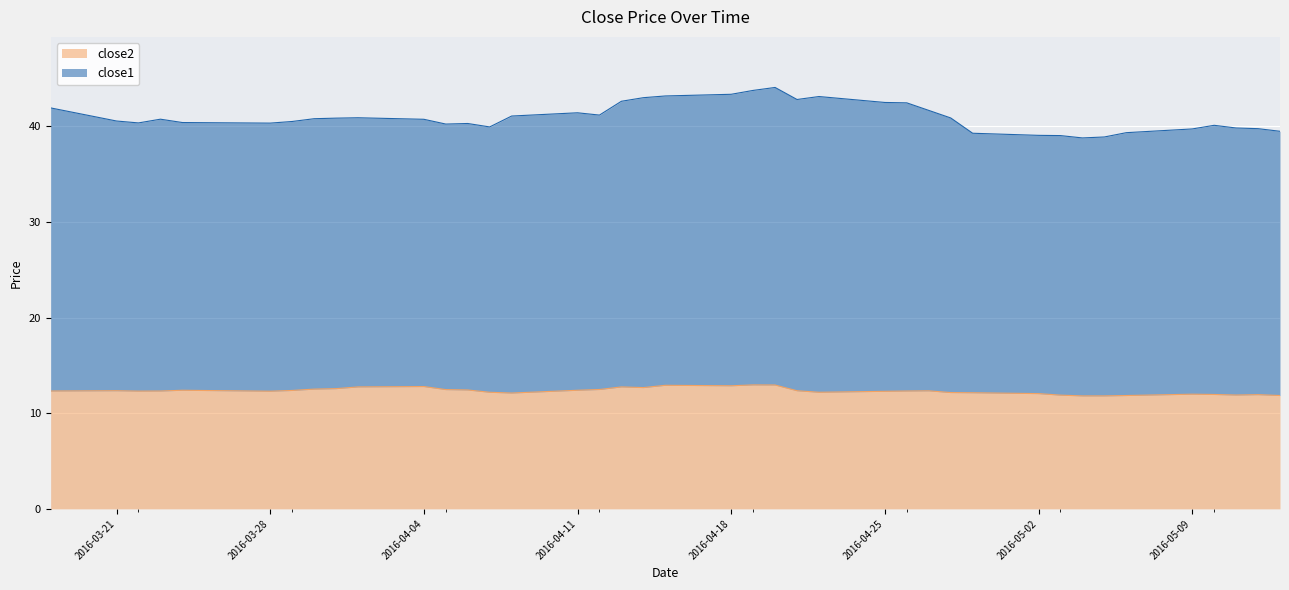

What is the total value across all series at 2016-04-11?

41.4